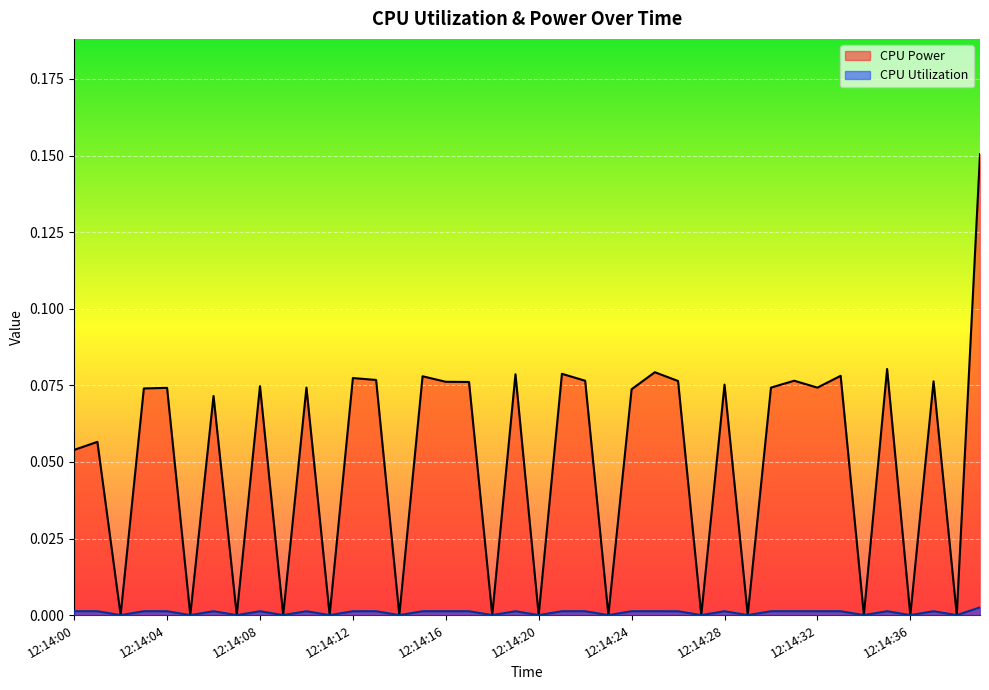

Reading left to right, list all the values displayed in this chart.

CPU Power: 12:14:00=0.1	12:14:01=0.1	12:14:02=0.0	12:14:03=0.1	12:14:04=0.1	12:14:05=0.0	12:14:06=0.1	12:14:07=0.0	12:14:08=0.1	12:14:09=0.0	12:14:10=0.1	12:14:11=0.0	12:14:12=0.1	12:14:13=0.1	12:14:14=0.0	12:14:15=0.1	12:14:16=0.1	12:14:17=0.1	12:14:18=0.0	12:14:19=0.1	12:14:20=0.0	12:14:21=0.1	12:14:22=0.1	12:14:23=0.0	12:14:24=0.1	12:14:25=0.1	12:14:26=0.1	12:14:27=0.0	12:14:28=0.1	12:14:29=0.0	12:14:30=0.1	12:14:31=0.1	12:14:32=0.1	12:14:33=0.1	12:14:34=0.0	12:14:35=0.1	12:14:36=0.0	12:14:37=0.1	12:14:38=0.0	12:14:39=0.2
CPU Utilization: 12:14:00=0.0	12:14:01=0.0	12:14:02=0.0	12:14:03=0.0	12:14:04=0.0	12:14:05=0.0	12:14:06=0.0	12:14:07=0.0	12:14:08=0.0	12:14:09=0.0	12:14:10=0.0	12:14:11=0.0	12:14:12=0.0	12:14:13=0.0	12:14:14=0.0	12:14:15=0.0	12:14:16=0.0	12:14:17=0.0	12:14:18=0.0	12:14:19=0.0	12:14:20=0.0	12:14:21=0.0	12:14:22=0.0	12:14:23=0.0	12:14:24=0.0	12:14:25=0.0	12:14:26=0.0	12:14:27=0.0	12:14:28=0.0	12:14:29=0.0	12:14:30=0.0	12:14:31=0.0	12:14:32=0.0	12:14:33=0.0	12:14:34=0.0	12:14:35=0.0	12:14:36=0.0	12:14:37=0.0	12:14:38=0.0	12:14:39=0.0